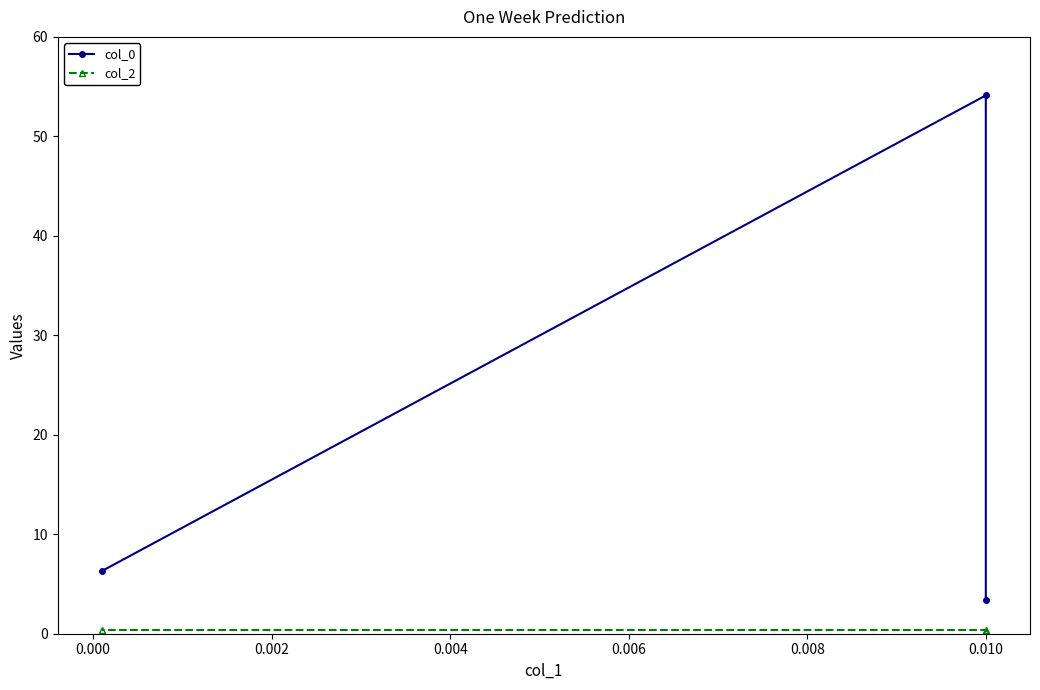

Which series changed the most between 0.000 and 0.002?

col_0